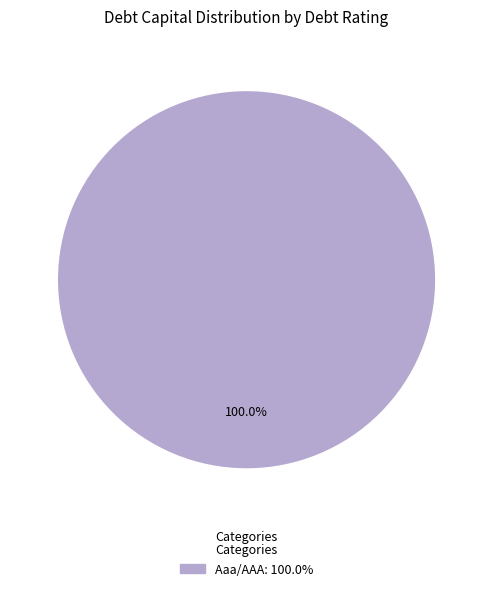

Rank the categories by value from highest to lowest.

Aaa/AAA